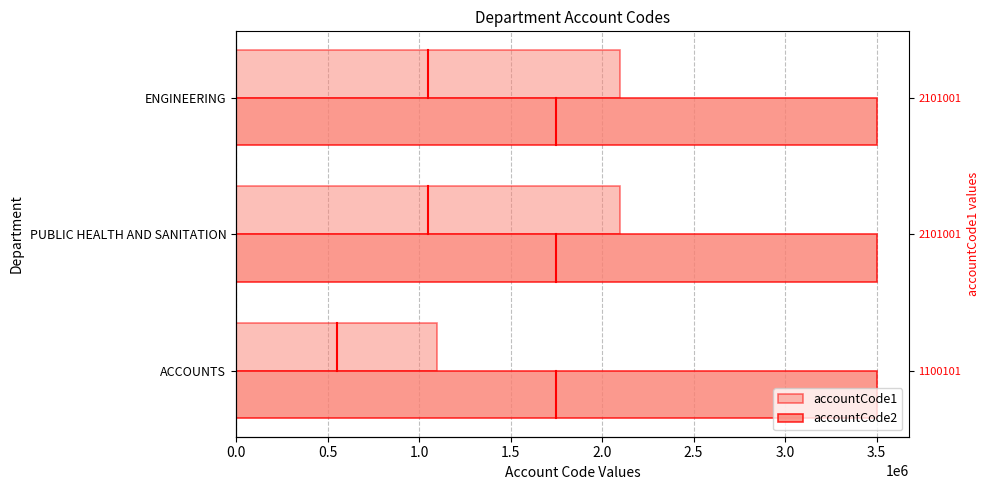

At how many categories does at least one series exceed 2394408?

3